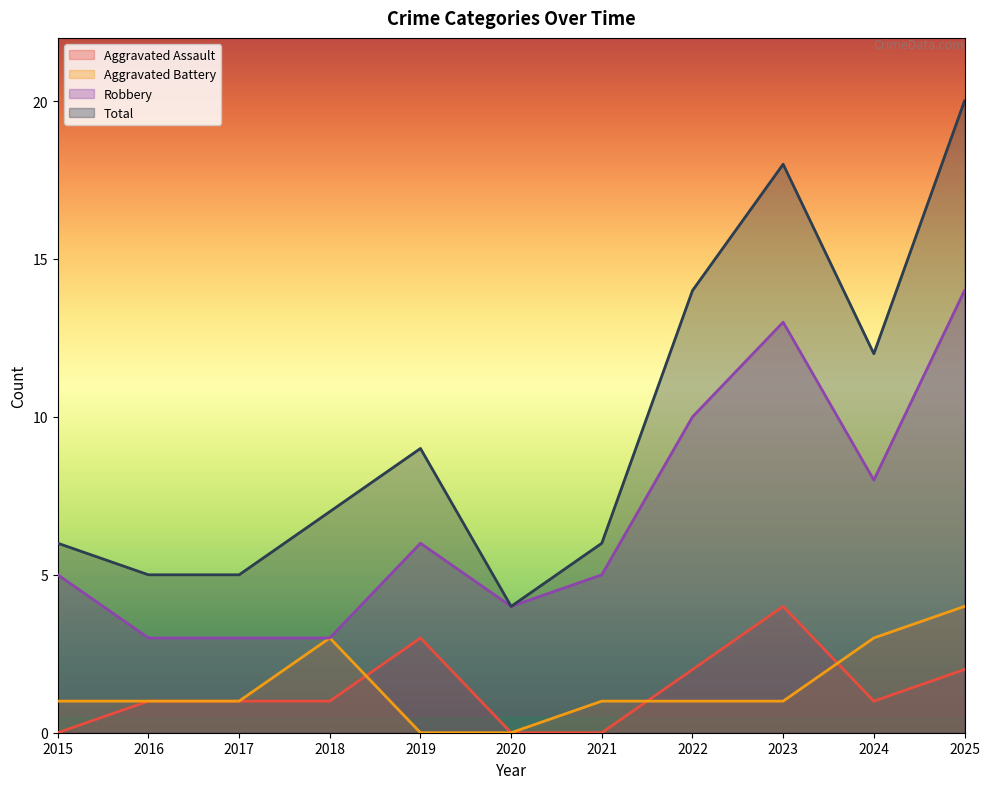

Which series has the largest range (max minus min)?

Total